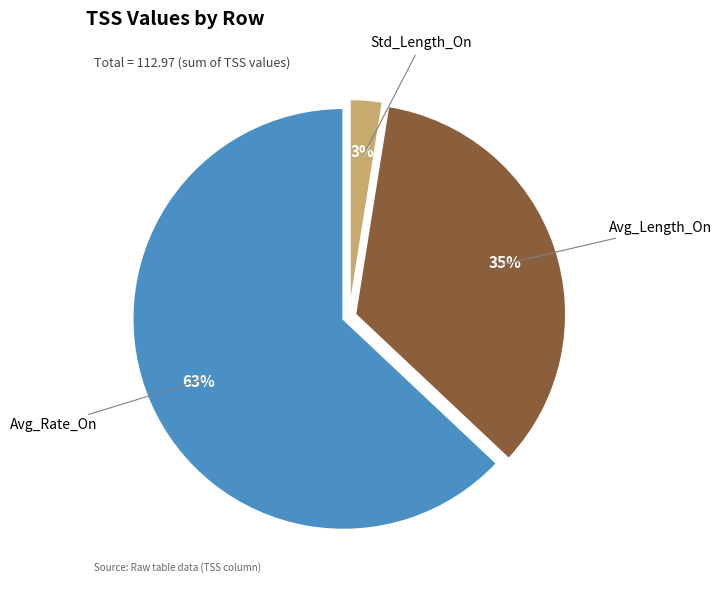

Which has a higher value, Avg_Rate_On or Avg_Length_On?

Avg_Rate_On